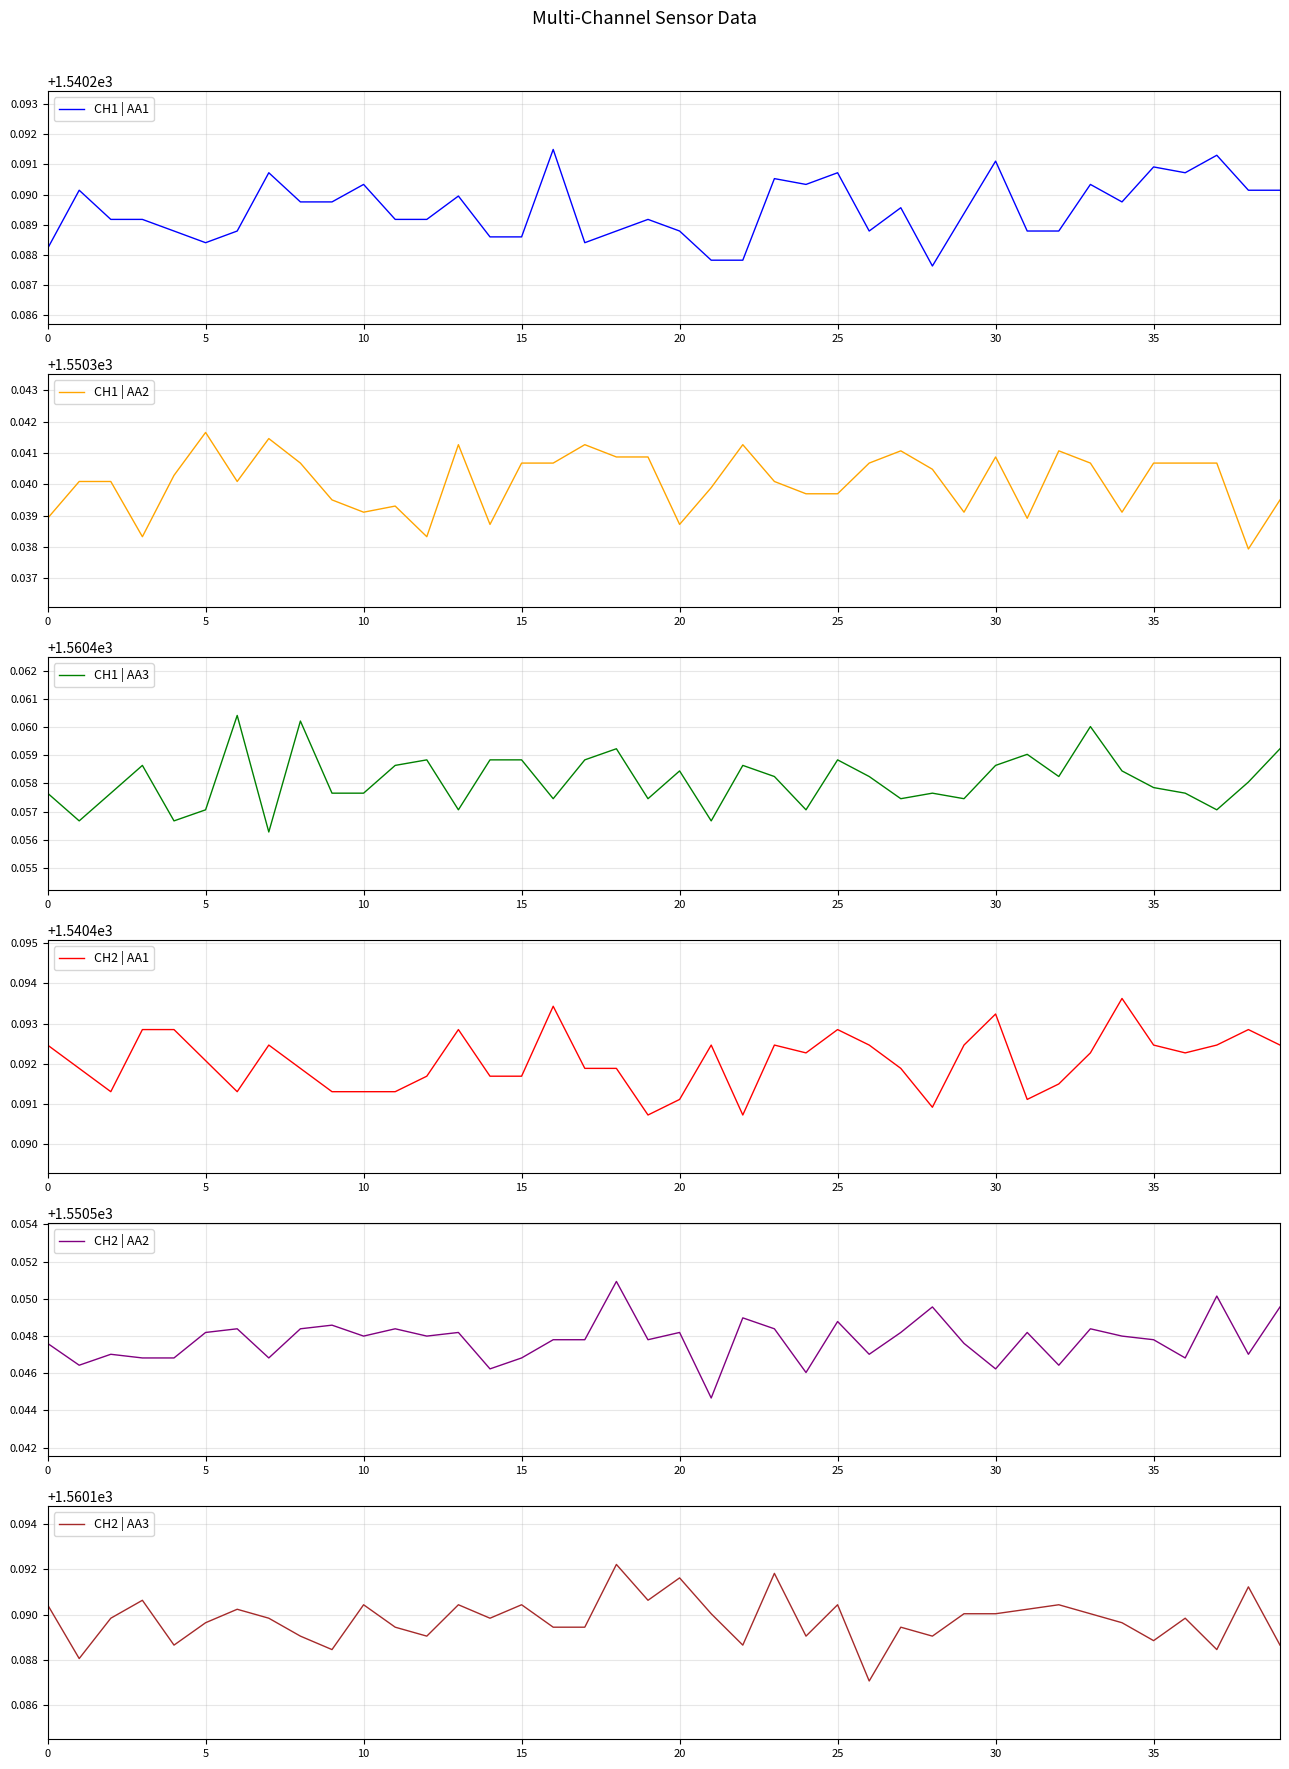

Reading right to left, extract all data points from this chart.

CH1 | AA1: 1540.3	1540.3	1540.3	1540.3	1540.3	1540.3	1540.3	1540.3	1540.3	1540.3	1540.3	1540.3	1540.3	1540.3	1540.3	1540.3	1540.3	1540.3	1540.3	1540.3	1540.3	1540.3	1540.3	1540.3	1540.3	1540.3	1540.3	1540.3	1540.3	1540.3	1540.3	1540.3	1540.3	1540.3	1540.3	1540.3	1540.3	1540.3	1540.3	1540.3
CH1 | AA2: 1550.3	1550.3	1550.3	1550.3	1550.3	1550.3	1550.3	1550.3	1550.3	1550.3	1550.3	1550.3	1550.3	1550.3	1550.3	1550.3	1550.3	1550.3	1550.3	1550.3	1550.3	1550.3	1550.3	1550.3	1550.3	1550.3	1550.3	1550.3	1550.3	1550.3	1550.3	1550.3	1550.3	1550.3	1550.3	1550.3	1550.3	1550.3	1550.3	1550.3
CH1 | AA3: 1560.5	1560.5	1560.5	1560.5	1560.5	1560.5	1560.5	1560.5	1560.5	1560.5	1560.5	1560.5	1560.5	1560.5	1560.5	1560.5	1560.5	1560.5	1560.5	1560.5	1560.5	1560.5	1560.5	1560.5	1560.5	1560.5	1560.5	1560.5	1560.5	1560.5	1560.5	1560.5	1560.5	1560.5	1560.5	1560.5	1560.5	1560.5	1560.5	1560.5
CH2 | AA1: 1540.5	1540.5	1540.5	1540.5	1540.5	1540.5	1540.5	1540.5	1540.5	1540.5	1540.5	1540.5	1540.5	1540.5	1540.5	1540.5	1540.5	1540.5	1540.5	1540.5	1540.5	1540.5	1540.5	1540.5	1540.5	1540.5	1540.5	1540.5	1540.5	1540.5	1540.5	1540.5	1540.5	1540.5	1540.5	1540.5	1540.5	1540.5	1540.5	1540.5
CH2 | AA2: 1550.5	1550.5	1550.6	1550.5	1550.5	1550.5	1550.5	1550.5	1550.5	1550.5	1550.5	1550.5	1550.5	1550.5	1550.5	1550.5	1550.5	1550.5	1550.5	1550.5	1550.5	1550.6	1550.5	1550.5	1550.5	1550.5	1550.5	1550.5	1550.5	1550.5	1550.5	1550.5	1550.5	1550.5	1550.5	1550.5	1550.5	1550.5	1550.5	1550.5
CH2 | AA3: 1560.2	1560.2	1560.2	1560.2	1560.2	1560.2	1560.2	1560.2	1560.2	1560.2	1560.2	1560.2	1560.2	1560.2	1560.2	1560.2	1560.2	1560.2	1560.2	1560.2	1560.2	1560.2	1560.2	1560.2	1560.2	1560.2	1560.2	1560.2	1560.2	1560.2	1560.2	1560.2	1560.2	1560.2	1560.2	1560.2	1560.2	1560.2	1560.2	1560.2